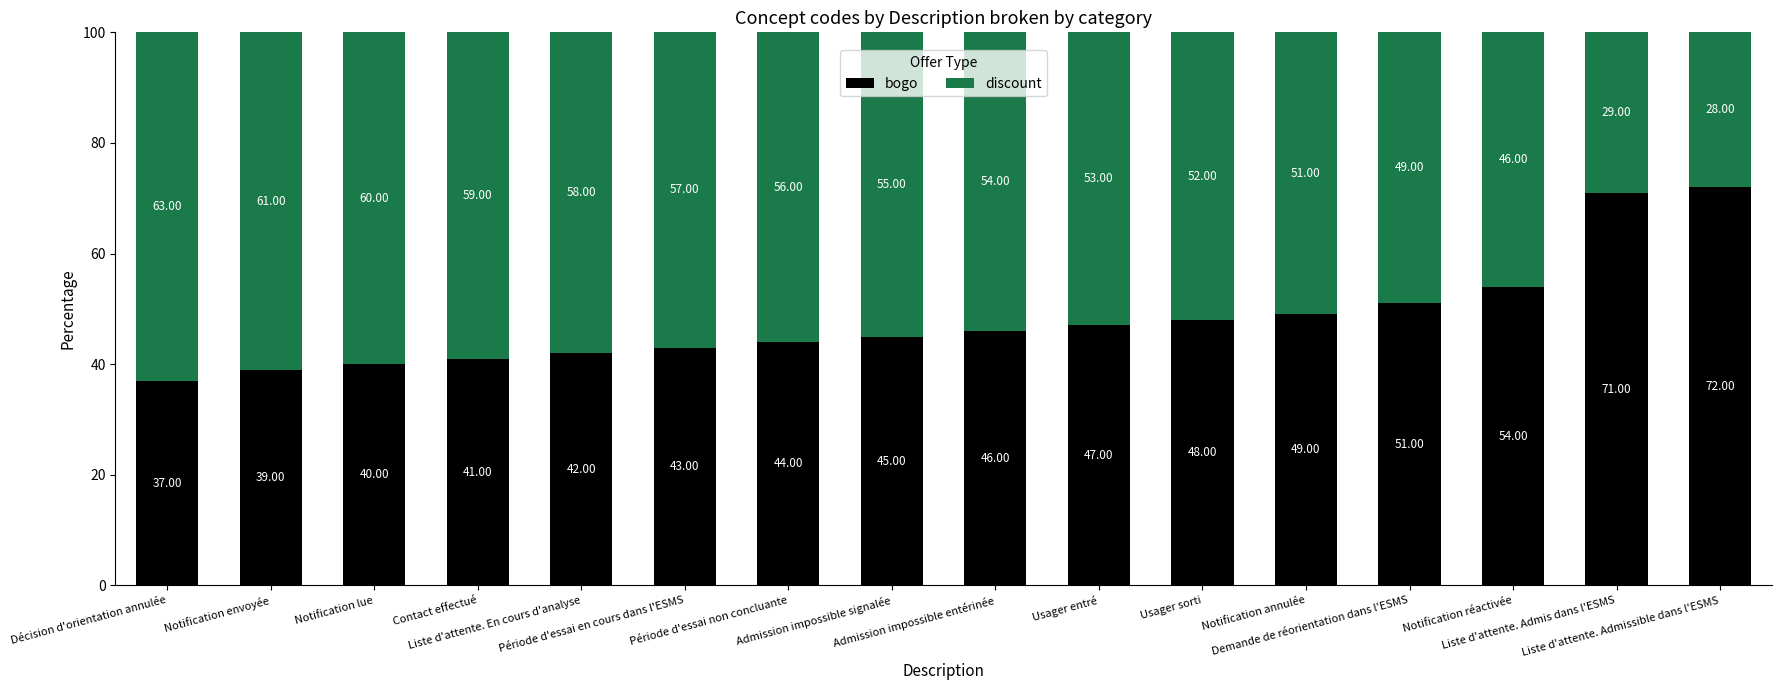

What is the difference between the maximum and minimum values in the bogo series?

35